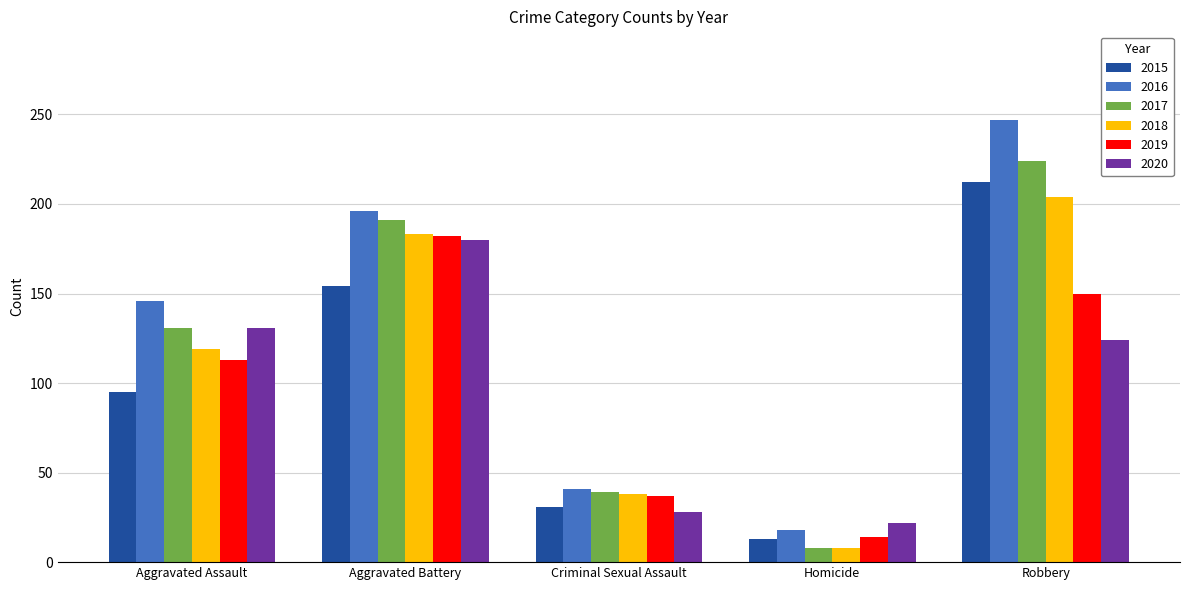

What is the average value of the 2018 series?

110